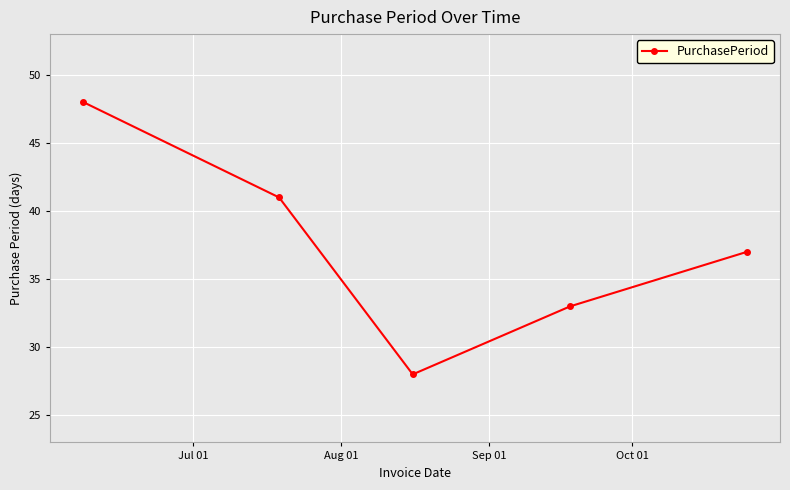

True or false: the data has more than 1 interior local peaks.

False